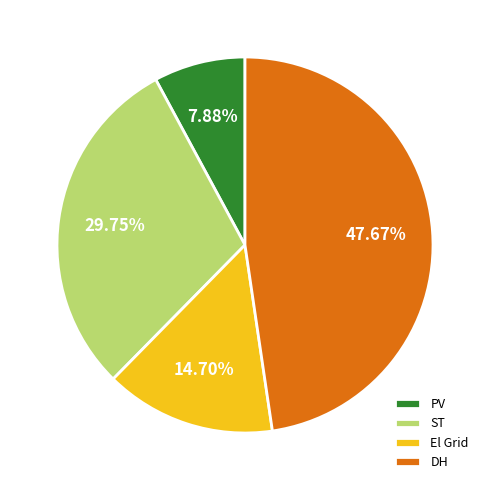

To the nearest percent, what percentage of the pie is El Grid?

15%